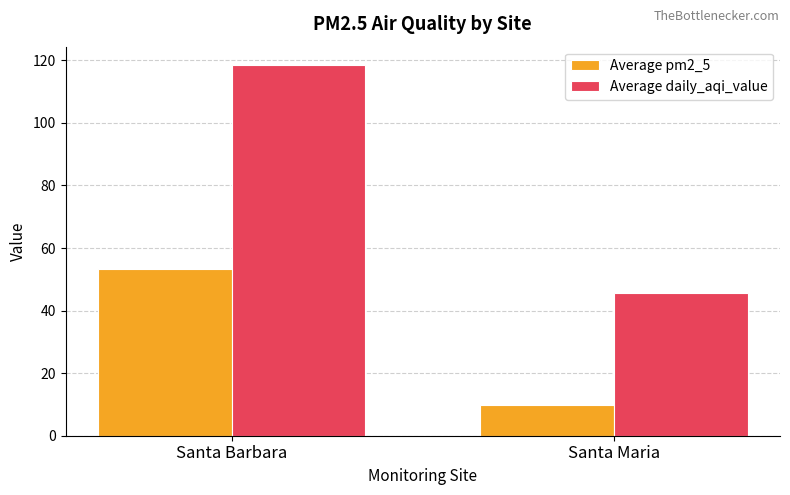

Is it true that Average pm2_5 equals 9.9 at Santa Maria?

True